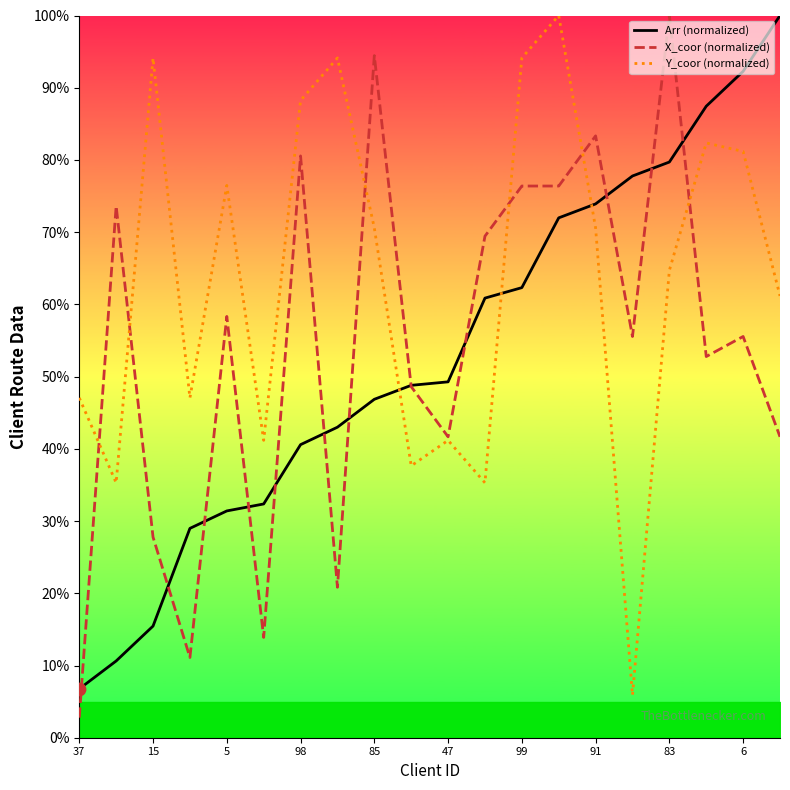

Is it true that X_coor (normalized) equals 41.7 at 47?

True